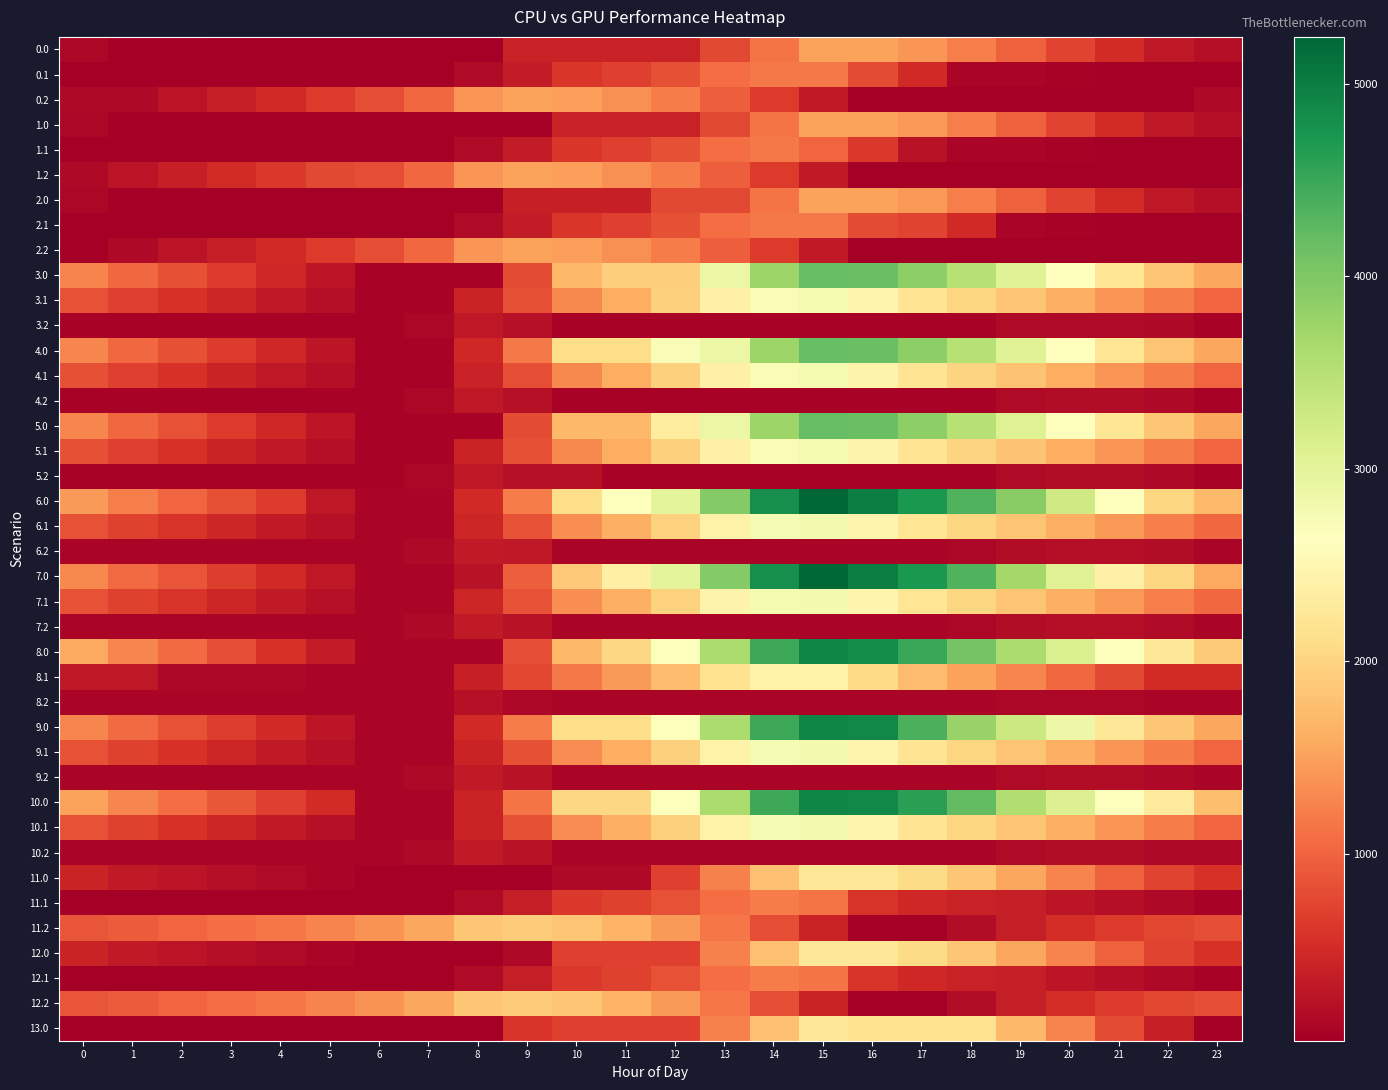

Reading left to right, what are all the values shown in this chart?

0.0: 0=111.9	1=61.9	2=51.5	3=47.1	4=42.1	5=38.3	6=30.2	7=30.2	8=30.2	9=404.5	10=404.5	11=404.5	12=404.5	13=778.7	14=1137.8	15=1512.0	16=1512.0	17=1414.6	18=1226.1	19=974.3	20=742.2	21=501.4	22=307.2	23=194.7
0.1: 0=30.2	1=30.2	2=30.2	3=30.2	4=30.2	5=30.2	6=30.2	7=30.2	8=154.2	9=343.4	10=614.7	11=700.8	12=834.1	13=1073.1	14=1185.7	15=1185.7	16=803.9	17=479.7	18=97.9	19=97.7	20=83.0	21=50.3	22=30.2	23=30.2
0.2: 0=141.0	1=141.0	2=254.3	3=372.1	4=496.5	5=649.9	6=819.4	7=1040.6	8=1401.6	9=1512.0	10=1488.2	11=1366.4	12=1193.5	13=950.6	14=660.2	15=331.1	16=30.2	17=30.2	18=30.2	19=30.2	20=30.2	21=30.2	22=30.2	23=141.0
1.0: 0=111.9	1=61.9	2=51.5	3=47.1	4=42.1	5=38.3	6=30.2	7=30.2	8=30.2	9=30.2	10=404.5	11=404.5	12=404.5	13=763.6	14=1137.8	15=1512.0	16=1512.0	17=1416.2	18=1227.6	19=975.9	20=742.2	21=501.4	22=307.2	23=194.7
1.1: 0=30.2	1=30.2	2=30.2	3=30.2	4=30.2	5=30.2	6=30.2	7=30.2	8=154.2	9=343.4	10=614.7	11=700.8	12=834.1	13=1073.1	14=1185.7	15=1010.8	16=629.0	17=247.2	18=97.9	19=97.7	20=83.0	21=50.3	22=30.2	23=30.2
1.2: 0=142.0	1=268.0	2=381.3	3=499.1	4=623.5	5=776.9	6=819.4	7=1040.6	8=1401.6	9=1512.0	10=1488.2	11=1366.4	12=1193.5	13=950.6	14=660.2	15=331.1	16=30.2	17=30.2	18=30.2	19=30.2	20=30.2	21=30.2	22=30.2	23=30.2
2.0: 0=111.9	1=61.9	2=51.5	3=47.1	4=42.1	5=38.3	6=30.2	7=30.2	8=30.2	9=389.3	10=389.3	11=389.3	12=763.6	13=763.6	14=1137.8	15=1512.0	16=1512.0	17=1416.2	18=1227.6	19=975.9	20=742.2	21=501.4	22=307.2	23=194.7
2.1: 0=30.2	1=30.2	2=30.2	3=30.2	4=30.2	5=30.2	6=30.2	7=30.2	8=154.2	9=343.4	10=614.7	11=700.8	12=834.1	13=1073.1	14=1185.7	15=1185.7	16=803.9	17=736.6	18=479.5	19=97.7	20=83.0	21=50.3	22=30.2	23=30.2
2.2: 0=30.2	1=141.0	2=254.3	3=372.1	4=496.5	5=649.9	6=819.4	7=1040.6	8=1401.6	9=1512.0	10=1488.2	11=1366.4	12=1193.5	13=950.6	14=660.2	15=331.1	16=30.2	17=30.2	18=30.2	19=30.2	20=30.2	21=30.2	22=30.2	23=30.2
3.0: 0=1271.3	1=1035.5	2=839.2	3=648.9	4=458.1	5=277.8	6=83.8	7=83.8	8=83.8	9=793.5	10=1700.6	11=1938.8	12=1938.8	13=2891.8	14=3753.4	15=4192.0	16=4156.8	17=3875.1	18=3500.7	19=3063.1	20=2645.1	21=2218.4	22=1838.3	23=1540.0
3.1: 0=845.8	1=699.3	2=566.0	3=438.1	4=313.2	5=202.3	6=85.0	7=83.8	8=421.6	9=824.7	10=1309.9	11=1609.8	12=1956.9	13=2409.8	14=2736.2	15=2778.6	16=2456.8	17=2203.7	18=2012.4	19=1826.3	20=1625.8	21=1407.3	22=1201.3	23=1016.1
3.2: 0=83.8	1=83.8	2=83.8	3=83.8	4=83.8	5=83.8	6=83.8	7=122.8	8=301.7	9=228.5	10=83.8	11=83.8	12=83.8	13=83.8	14=83.8	15=83.8	16=83.8	17=83.8	18=89.8	19=154.1	20=170.8	21=170.8	22=139.0	23=83.8
4.0: 0=1274.6	1=1039.8	2=844.5	3=655.2	4=465.4	5=276.8	6=83.8	7=83.8	8=475.1	9=1184.9	10=2091.9	11=2091.9	12=2705.1	13=2891.8	14=3753.4	15=4192.0	16=4151.9	17=3871.3	18=3497.9	19=3061.3	20=2644.2	21=2218.6	22=1839.5	23=1542.3
4.1: 0=838.8	1=693.2	2=561.0	3=434.0	4=310.1	5=200.3	6=84.0	7=83.8	8=411.3	9=815.3	10=1301.5	11=1602.4	12=1950.5	13=2404.4	14=2731.8	15=2775.2	16=2441.6	17=2189.5	18=1999.3	19=1814.2	20=1614.7	21=1397.2	22=1192.3	23=1008.0
4.2: 0=83.8	1=83.8	2=83.8	3=83.8	4=83.8	5=83.8	6=83.8	7=123.8	8=303.7	9=231.5	10=83.8	11=83.8	12=83.8	13=83.8	14=83.8	15=83.8	16=83.8	17=83.8	18=90.7	19=156.1	20=173.8	21=173.8	22=143.0	23=83.8
5.0: 0=1280.4	1=1045.6	2=850.3	3=661.1	4=471.3	5=282.6	6=83.8	7=83.8	8=83.8	9=793.5	10=1700.6	11=1700.6	12=2313.8	13=2891.8	14=3753.4	15=4192.0	16=4157.8	17=3877.1	18=3503.7	19=3067.1	20=2650.1	21=2224.5	22=1845.4	23=1548.1
5.1: 0=838.8	1=693.2	2=561.0	3=434.0	4=310.1	5=200.3	6=84.0	7=83.8	8=422.6	9=826.6	10=1301.5	11=1602.4	12=1950.5	13=2404.4	14=2731.8	15=2775.2	16=2441.6	17=2189.5	18=1999.3	19=1814.2	20=1614.7	21=1397.2	22=1192.3	23=1008.0
5.2: 0=83.8	1=83.8	2=83.8	3=83.8	4=83.8	5=83.8	6=83.8	7=123.8	8=303.7	9=231.5	10=231.5	11=83.8	12=83.8	13=83.8	14=83.8	15=83.8	16=83.8	17=83.8	18=90.7	19=156.1	20=173.8	21=173.8	22=143.0	23=83.8
6.0: 0=1455.7	1=1220.8	2=1025.6	3=836.3	4=646.5	5=297.8	6=104.9	7=104.9	8=496.2	9=1205.9	10=2112.9	11=2623.8	12=2990.8	13=3943.8	14=4805.4	15=5244.0	16=4990.6	17=4709.9	18=4336.5	19=3899.9	20=3263.7	21=2618.9	22=2020.6	23=1723.3
6.1: 0=859.8	1=714.3	2=582.0	3=455.1	4=331.2	5=221.3	6=105.0	7=104.9	8=443.7	9=847.7	10=1333.9	11=1623.5	12=1971.6	13=2425.4	14=2752.8	15=2796.3	16=2462.7	17=2210.6	18=2020.3	19=1835.3	20=1635.8	21=1418.2	22=1213.3	23=1029.1
6.2: 0=104.9	1=104.9	2=104.9	3=104.9	4=104.9	5=104.9	6=104.9	7=144.8	8=324.8	9=313.5	10=104.9	11=104.9	12=104.9	13=104.9	14=104.9	15=104.9	16=104.9	17=104.9	18=111.8	19=177.2	20=194.8	21=194.8	22=176.1	23=104.9
7.0: 0=1295.6	1=1060.8	2=865.5	3=676.3	4=486.5	5=297.8	6=104.9	7=104.9	8=250.0	9=959.7	10=1866.7	11=2377.6	12=2990.8	13=3943.8	14=4805.4	15=5244.0	16=4990.6	17=4709.9	18=4336.5	19=3680.7	20=3044.5	21=2399.7	22=2020.6	23=1563.3
7.1: 0=859.8	1=714.3	2=582.0	3=455.1	4=331.2	5=221.3	6=105.0	7=104.9	8=443.7	9=847.7	10=1333.9	11=1634.8	12=1982.9	13=2436.8	14=2764.1	15=2796.3	16=2462.7	17=2210.6	18=2020.3	19=1835.3	20=1635.8	21=1418.2	22=1213.3	23=1029.1
7.2: 0=104.9	1=104.9	2=104.9	3=104.9	4=104.9	5=104.9	6=104.9	7=144.8	8=324.8	9=252.5	10=104.9	11=104.9	12=104.9	13=104.9	14=104.9	15=104.9	16=104.9	17=104.9	18=111.8	19=177.2	20=194.8	21=194.8	22=164.1	23=104.9
8.0: 0=1573.8	1=1291.5	2=1048.8	3=812.0	4=574.8	5=338.7	6=98.2	7=98.2	8=98.2	9=807.9	10=1715.0	11=2045.6	12=2658.8	13=3611.8	14=4473.4	15=4912.0	16=4831.0	17=4502.8	18=4082.0	19=3597.9	20=3133.4	21=2660.3	22=2233.7	23=1889.0
8.1: 0=296.6	1=296.6	2=116.9	3=116.9	4=116.9	5=98.2	6=98.2	7=98.2	8=390.5	9=748.0	10=1187.6	11=1442.0	12=1743.6	13=2150.9	14=2431.8	15=2428.7	16=2047.6	17=1748.0	18=1510.3	19=1277.7	20=1030.8	21=765.7	22=513.4	23=513.4
8.2: 0=98.2	1=98.2	2=98.2	3=98.2	4=98.2	5=98.2	6=98.2	7=98.2	8=231.6	9=111.9	10=98.2	11=98.2	12=98.2	13=98.2	14=98.2	15=98.2	16=98.2	17=98.2	18=98.2	19=117.1	20=117.1	21=117.1	22=98.2	23=98.2
9.0: 0=1289.0	1=1054.2	2=858.9	3=669.6	4=479.8	5=291.2	6=98.2	7=98.2	8=489.5	9=1199.3	10=2106.3	11=2106.3	12=2658.8	13=3611.8	14=4473.4	15=4912.0	16=4877.8	17=4377.9	18=3785.3	19=3294.9	20=2877.8	21=2233.0	22=1853.9	23=1556.7
9.1: 0=853.2	1=707.6	2=575.4	3=448.4	4=324.5	5=214.7	6=98.4	7=98.2	8=437.0	9=841.0	10=1315.9	11=1616.8	12=1964.9	13=2418.8	14=2746.2	15=2789.6	16=2456.0	17=2203.9	18=2013.7	19=1828.6	20=1629.1	21=1411.6	22=1206.7	23=1022.4
9.2: 0=98.2	1=98.2	2=98.2	3=98.2	4=98.2	5=98.2	6=98.2	7=138.2	8=318.1	9=245.9	10=98.2	11=98.2	12=98.2	13=98.2	14=98.2	15=98.2	16=98.2	17=98.2	18=105.1	19=170.5	20=188.2	21=178.7	22=148.0	23=98.2
10.0: 0=1508.2	1=1273.4	2=1078.1	3=888.8	4=699.0	5=510.4	6=98.2	7=98.2	8=428.8	9=1138.5	10=2045.6	11=2045.6	12=2658.8	13=3611.8	14=4473.4	15=4912.0	16=4877.8	17=4597.1	18=4223.7	19=3567.9	20=3097.0	21=2671.4	22=2292.3	23=1775.8
10.1: 0=853.2	1=707.6	2=575.4	3=448.4	4=324.5	5=214.7	6=98.4	7=98.2	8=437.0	9=841.0	10=1327.2	11=1628.1	12=1964.9	13=2418.8	14=2746.2	15=2789.6	16=2456.0	17=2203.9	18=2013.7	19=1828.6	20=1629.1	21=1411.6	22=1206.7	23=1022.4
10.2: 0=98.2	1=98.2	2=98.2	3=98.2	4=98.2	5=98.2	6=98.2	7=138.2	8=318.1	9=245.9	10=98.2	11=98.2	12=98.2	13=98.2	14=98.2	15=98.2	16=98.2	17=98.2	18=105.1	19=170.5	20=188.2	21=178.7	22=148.0	23=148.0
11.0: 0=429.3	1=328.8	2=267.9	3=213.0	4=157.5	5=103.2	6=44.6	7=44.6	8=44.6	9=44.6	10=136.1	11=136.1	12=688.6	13=1241.0	14=1793.4	15=2232.0	16=2232.0	17=2085.6	18=1846.5	19=1544.3	20=1261.6	21=970.3	22=725.6	23=562.7
11.1: 0=55.9	1=44.6	2=44.6	3=44.6	4=44.6	5=44.6	6=44.6	7=44.6	8=168.6	9=357.8	10=629.1	11=715.2	12=848.5	13=1087.5	14=1200.1	15=1136.8	16=584.0	17=466.2	18=410.3	19=359.6	20=294.4	21=211.2	22=140.6	23=90.8
11.2: 0=870.0	1=946.5	2=1010.3	3=1078.6	4=1153.5	5=1257.4	6=1377.4	7=1549.0	8=1860.6	9=1921.5	10=1847.2	11=1674.8	12=1451.4	13=1158.0	14=817.2	15=437.5	16=57.1	17=44.6	18=175.5	19=372.6	20=521.9	21=644.3	22=745.8	23=807.7
12.0: 0=429.4	1=328.9	2=268.0	3=213.1	4=157.6	5=103.3	6=44.6	7=44.6	8=44.6	9=136.1	10=688.6	11=688.6	12=688.6	13=1241.0	14=1793.4	15=2232.0	16=2232.0	17=2085.7	18=1846.6	19=1544.4	20=1261.7	21=970.4	22=725.7	23=562.7
12.1: 0=55.9	1=44.6	2=44.6	3=44.6	4=44.6	5=44.6	6=44.6	7=44.6	8=168.6	9=357.8	10=629.1	11=715.2	12=848.5	13=1087.5	14=1200.1	15=1136.8	16=584.0	17=466.2	18=410.3	19=359.6	20=294.4	21=211.2	22=140.6	23=90.8
12.2: 0=870.0	1=946.5	2=1010.3	3=1078.6	4=1153.5	5=1257.4	6=1377.4	7=1549.0	8=1860.6	9=1921.5	10=1847.2	11=1674.8	12=1451.4	13=1158.0	14=817.2	15=437.5	16=57.1	17=44.6	18=175.5	19=372.6	20=521.9	21=644.3	22=745.8	23=807.7
13.0: 0=44.6	1=44.6	2=44.6	3=44.6	4=44.6	5=44.6	6=44.6	7=44.6	8=44.6	9=597.1	10=688.6	11=688.6	12=688.6	13=1241.0	14=1793.4	15=2232.0	16=2161.4	17=2161.4	18=2161.4	19=1709.1	20=1255.7	21=793.7	22=378.3	23=44.6